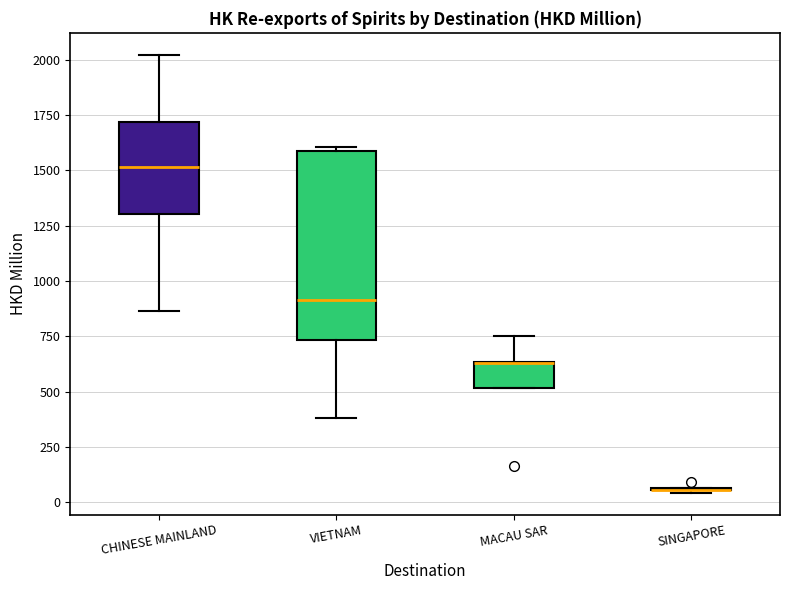

Where does the lower whisker of the box for VIETNAM end on the y-axis? The values are not printed on the chart, so give them approximately, as read against the axis.

400